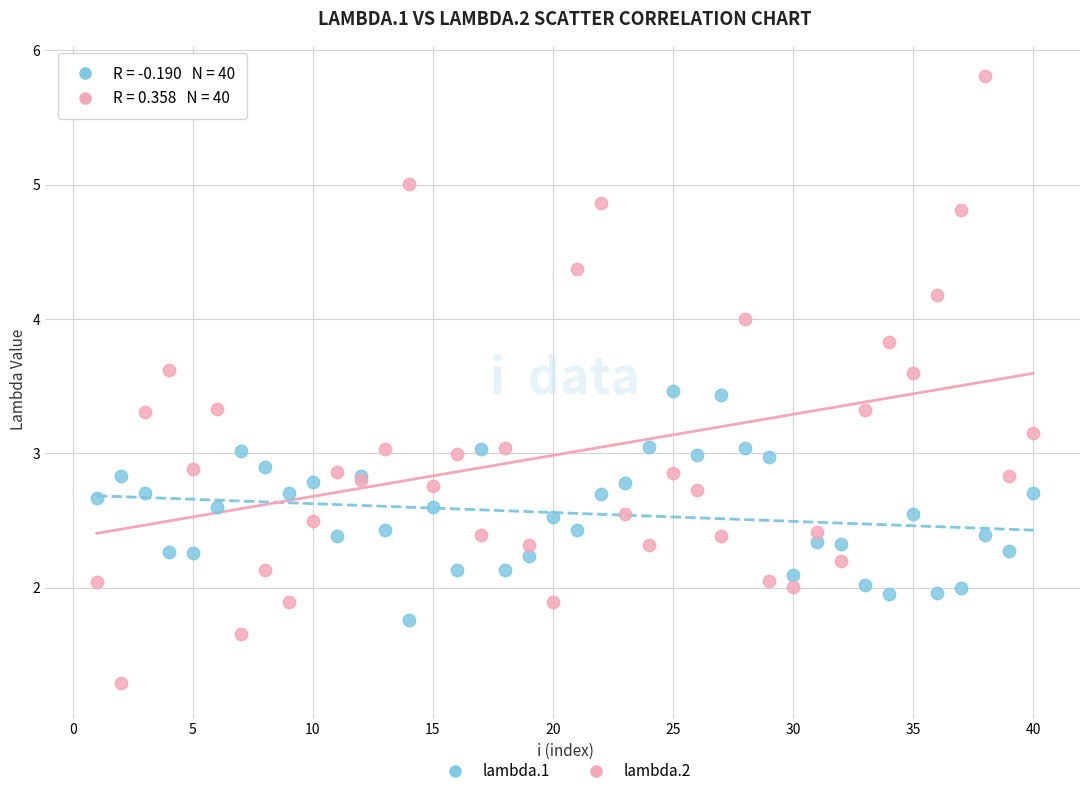

Which series contains the highest Y value?

lambda.2